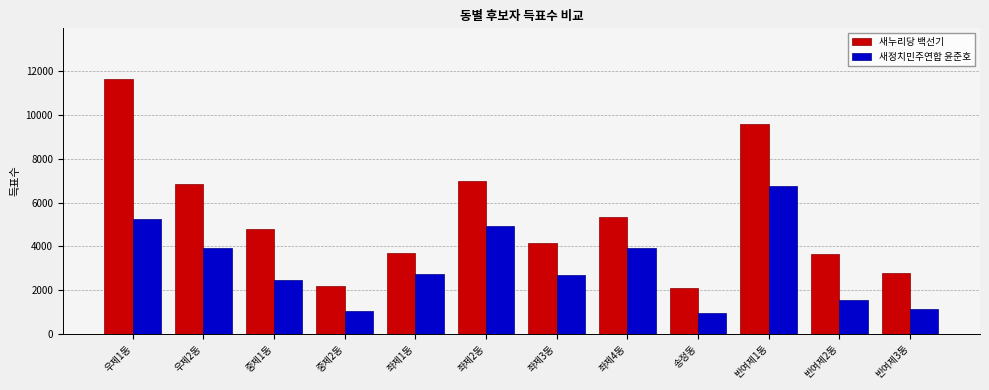

What is the average value of the 새누리당 백선기 series?

5316